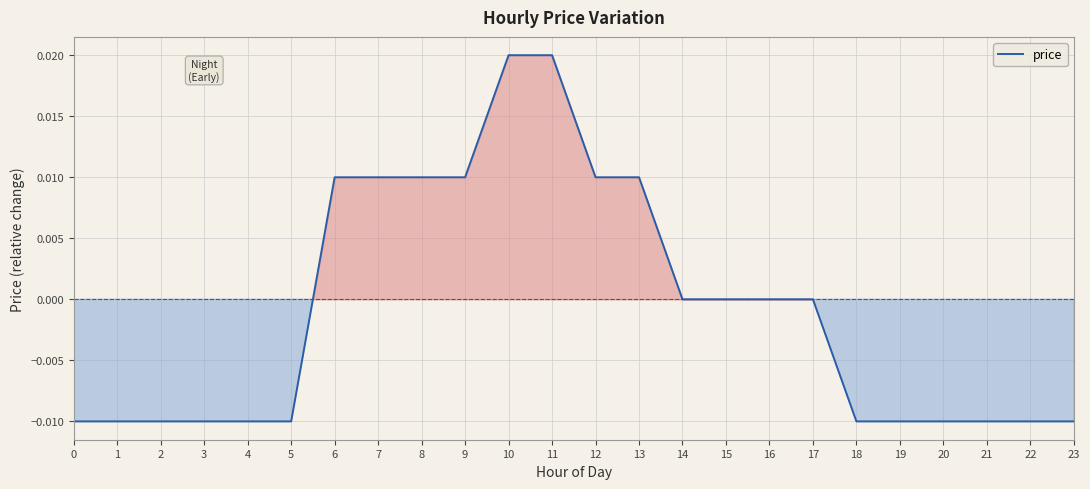

The value at 21 is -0.0. True or false?

True